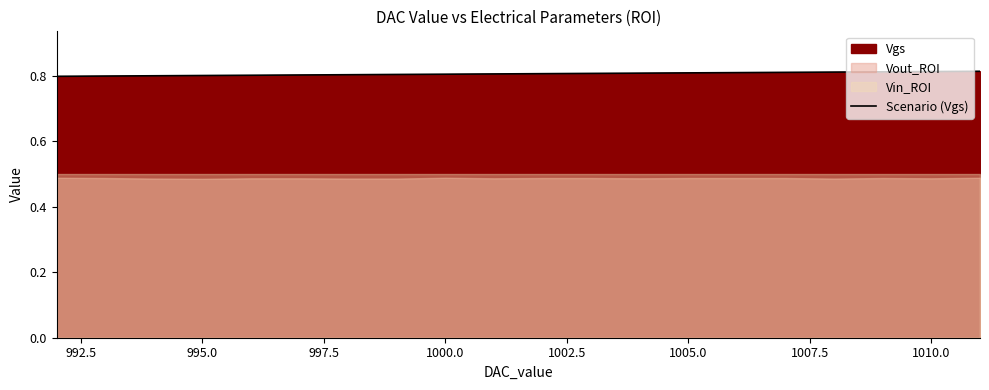

What is the label of the 16th point from the right?

1000.0